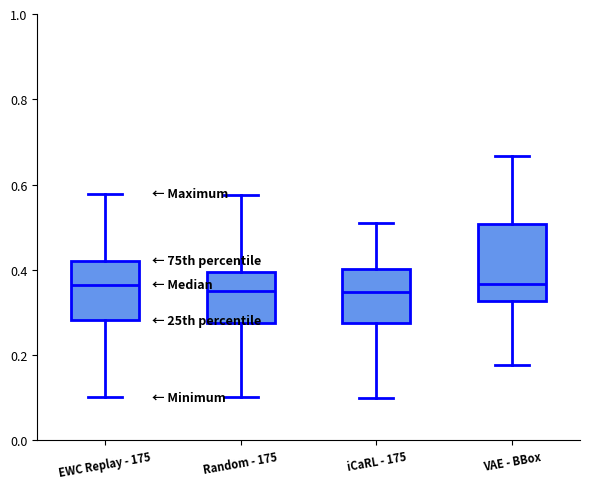

Reading left to right, transcribe this box plot: for each box, give where its median line is, the range the box spans, and where its two whiskers end, as read against the y-axis. The values are not printed on the chart, so give them approximately, as read against the axis.

EWC Replay - 175: median 0.36, box 0.28 to 0.42, whiskers 0.10 to 0.58
Random - 175: median 0.34, box 0.28 to 0.40, whiskers 0.10 to 0.58
iCaRL - 175: median 0.34, box 0.28 to 0.40, whiskers 0.10 to 0.52
VAE - BBox: median 0.36, box 0.32 to 0.50, whiskers 0.18 to 0.66